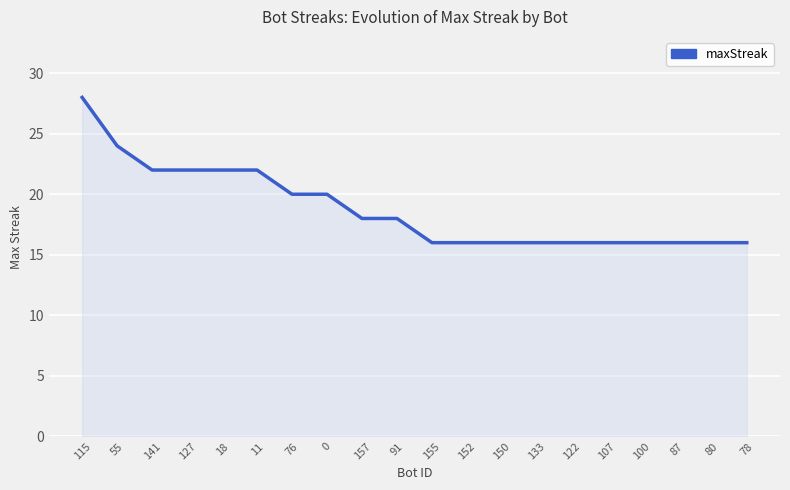

What is the difference between the maximum and minimum values?

12